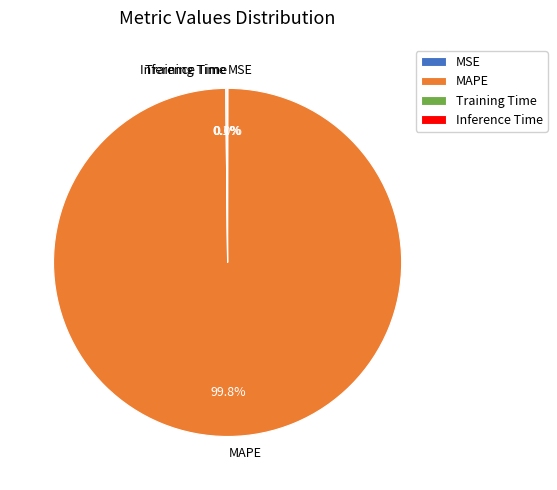

To the nearest percent, what is the difference between the largest and smallest slice percentages?

100%